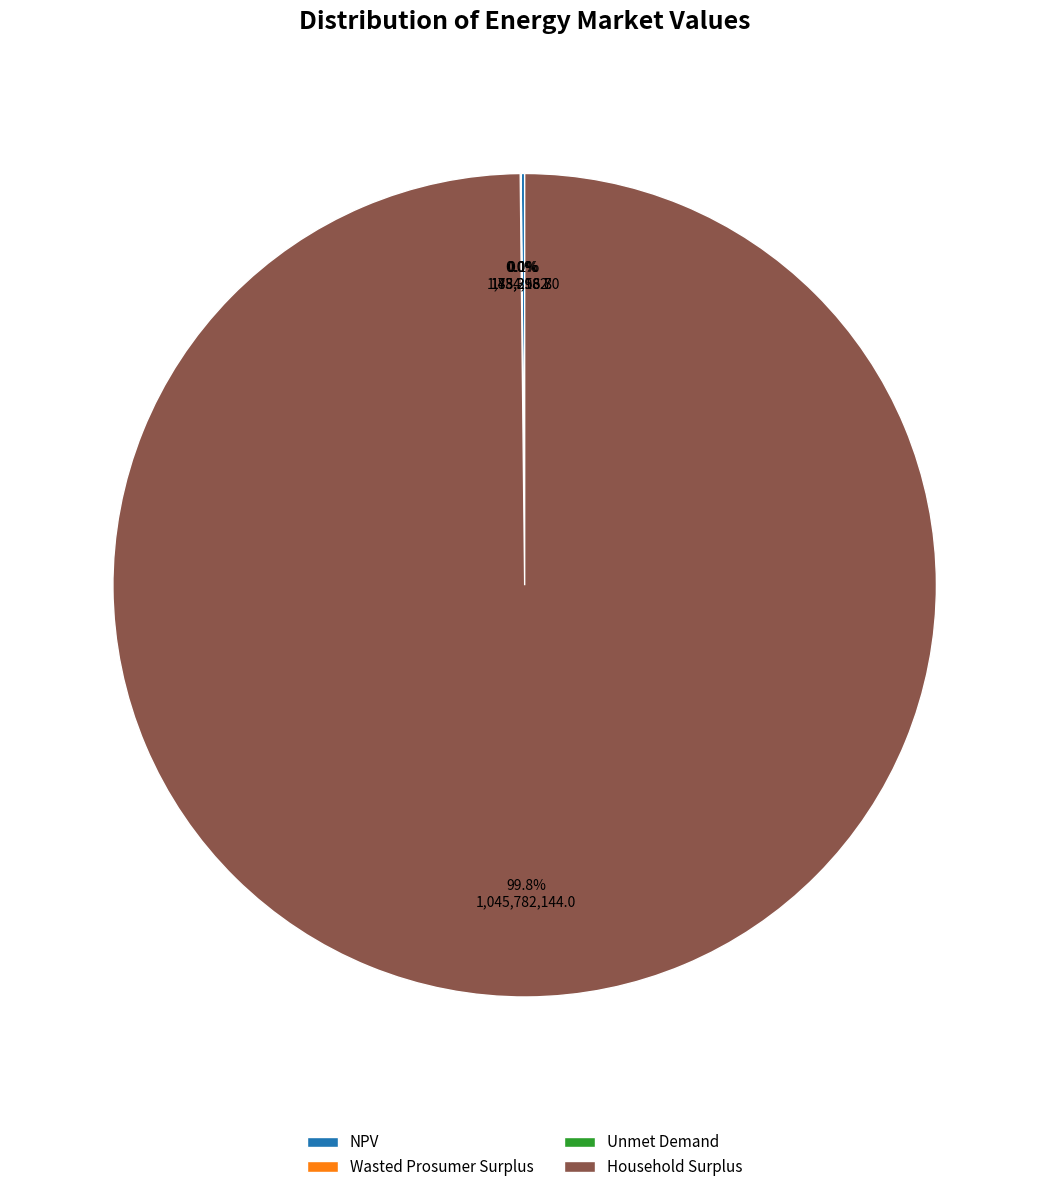

Which category has the biggest portion of the pie?

Household Surplus